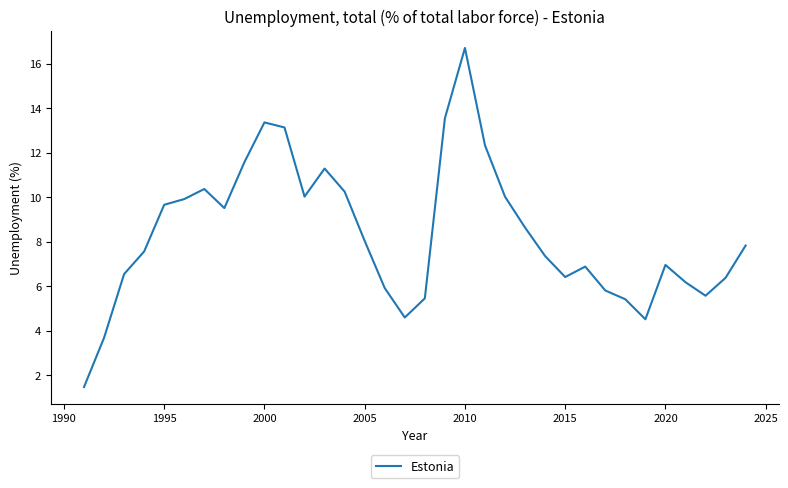

What is the minimum value shown in the chart?

1.5